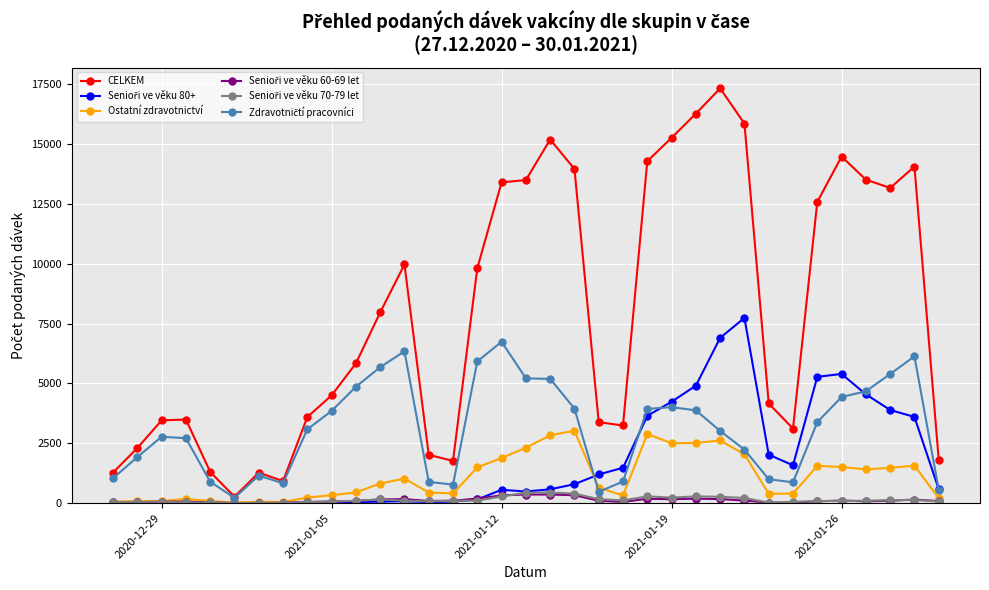

Which series has the largest total across all categories?

CELKEM